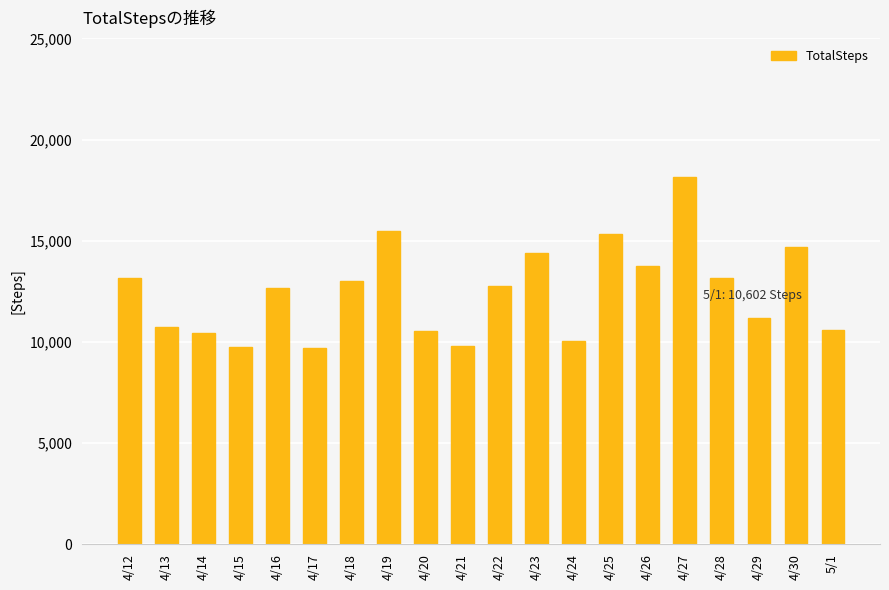

What is the label of the 4th bar from the right?

4/28